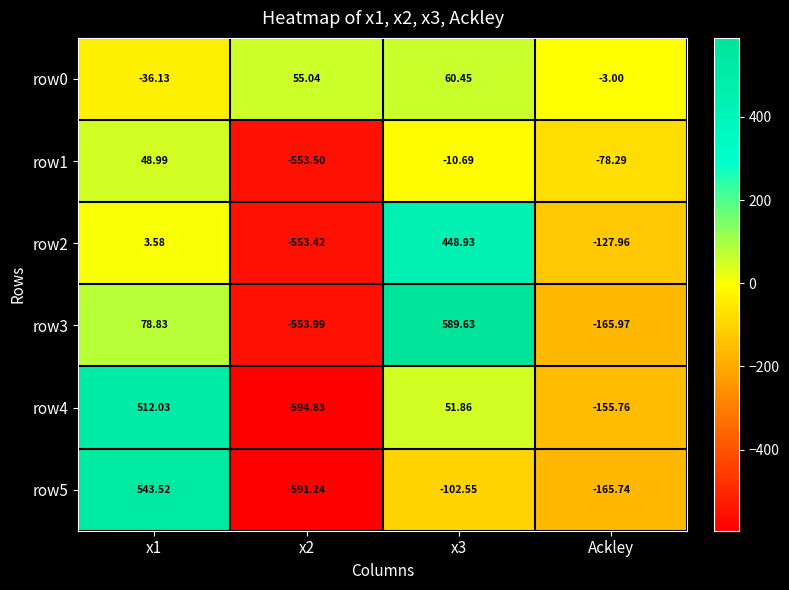

What is the smallest value displayed?

-594.8